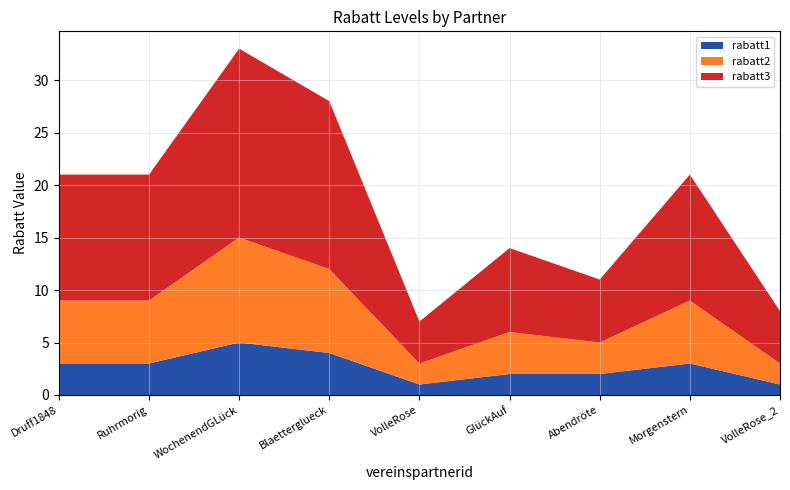

Reading left to right, list all the values displayed in this chart.

rabatt1: Druff1848=3	Ruhrmorig=3	WochenendGLück=5	Blaetterglueck=4	VolleRose=1	GlückAuf=2	Abendröte=2	Morgenstern=3	VolleRose_2=1
rabatt2: Druff1848=6	Ruhrmorig=6	WochenendGLück=10	Blaetterglueck=8	VolleRose=2	GlückAuf=4	Abendröte=3	Morgenstern=6	VolleRose_2=2
rabatt3: Druff1848=12	Ruhrmorig=12	WochenendGLück=18	Blaetterglueck=16	VolleRose=4	GlückAuf=8	Abendröte=6	Morgenstern=12	VolleRose_2=5